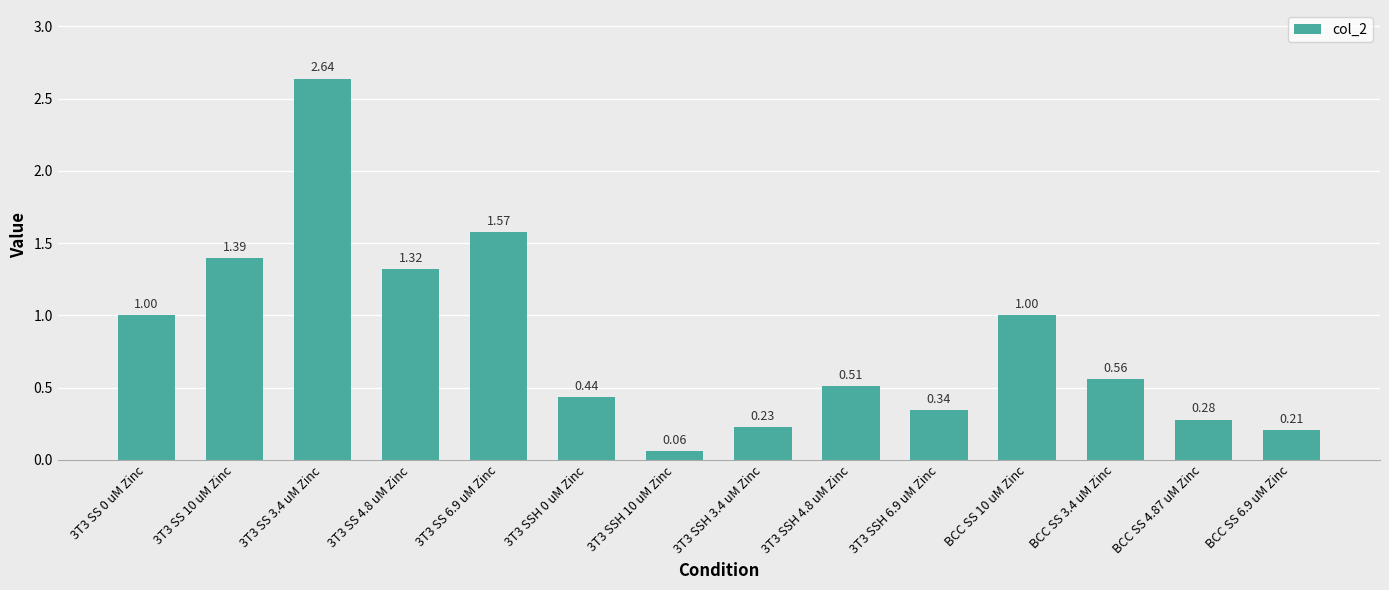

Does the chart contain any negative values?

No